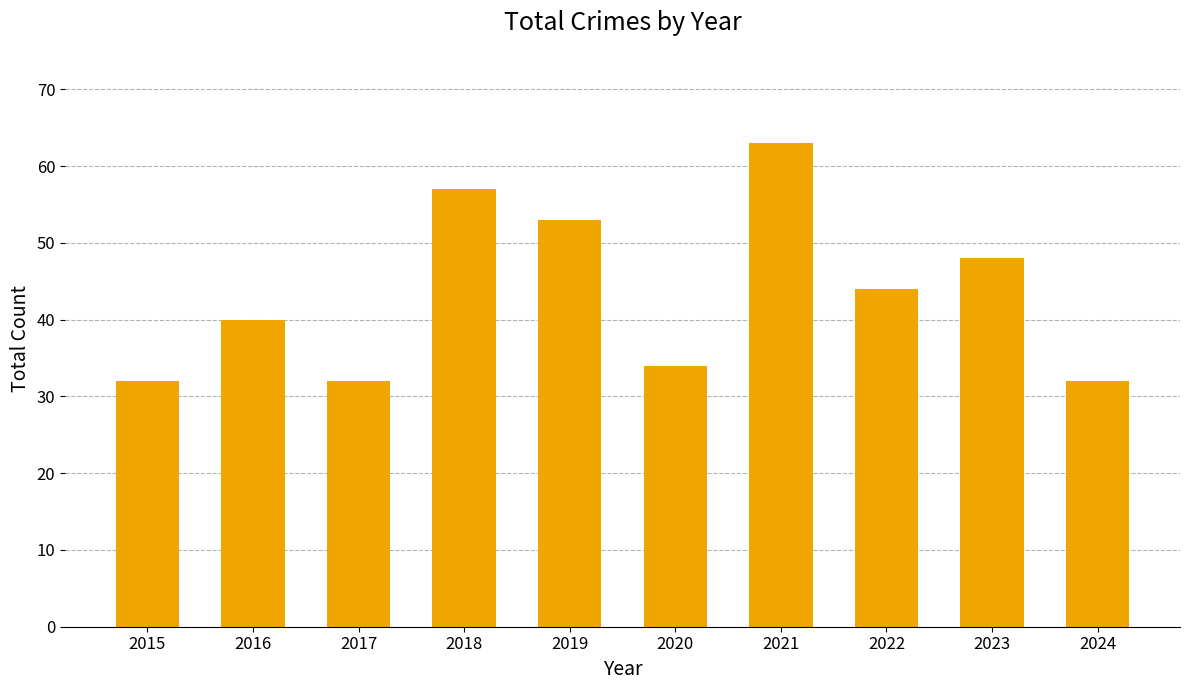

Approximately how many times larger is the value at 2017 compared to 2020?

0.9